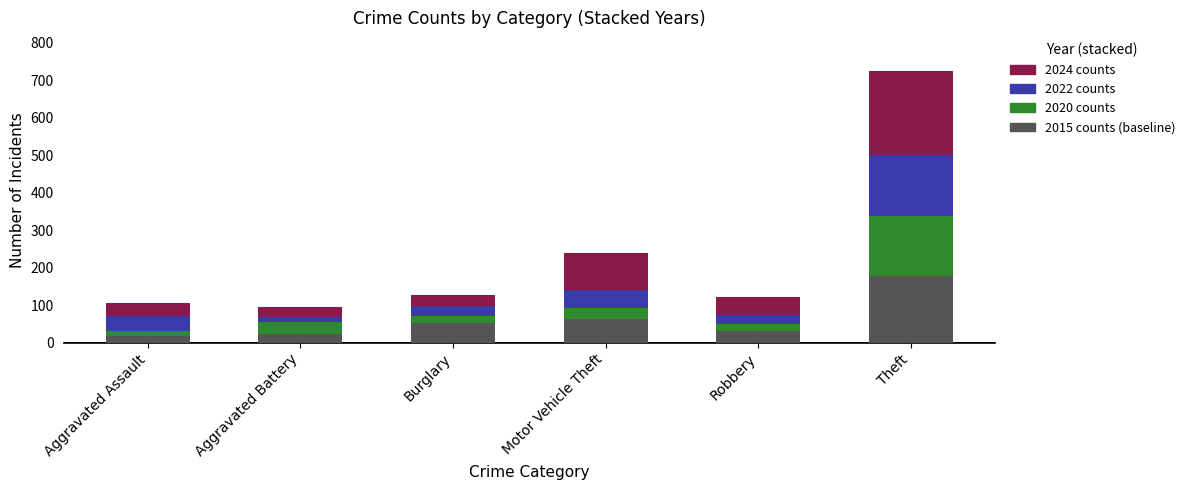

Are the bars horizontal?

No